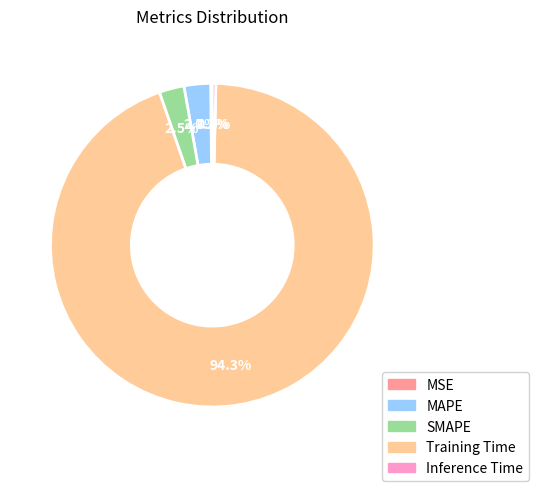

What is the majority slice?

Training Time